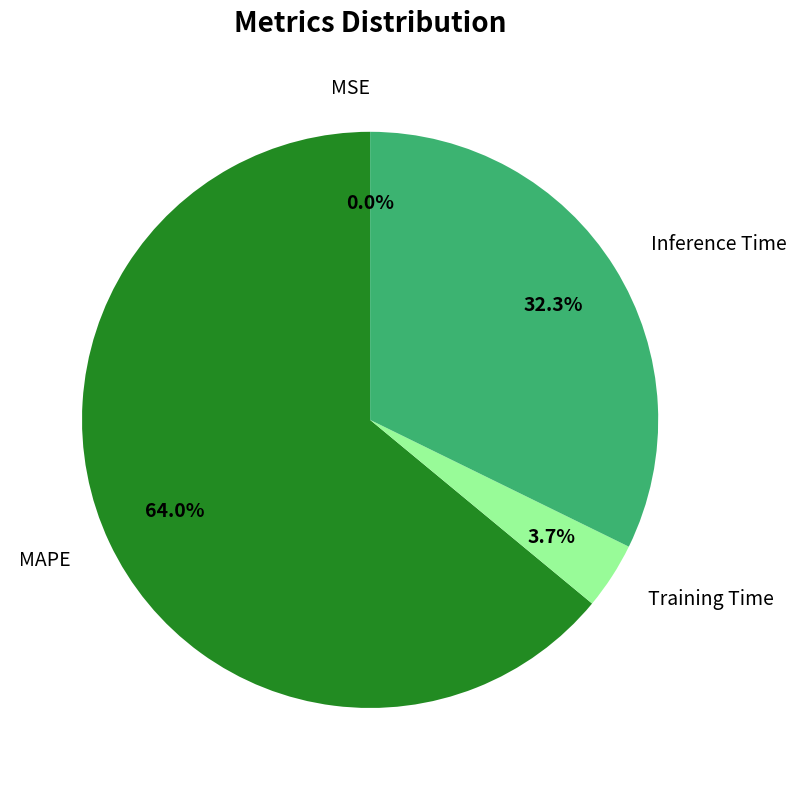

What is the largest slice in the pie chart?

MAPE